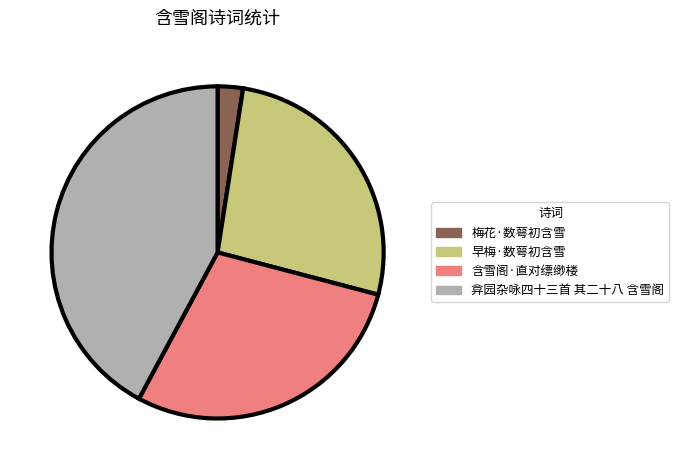

Rank the categories by value from lowest to highest.

梅花·数萼初含雪, 早梅·数萼初含雪, 含雪阁·直对缥缈楼, 弇园杂咏四十三首 其二十八 含雪阁